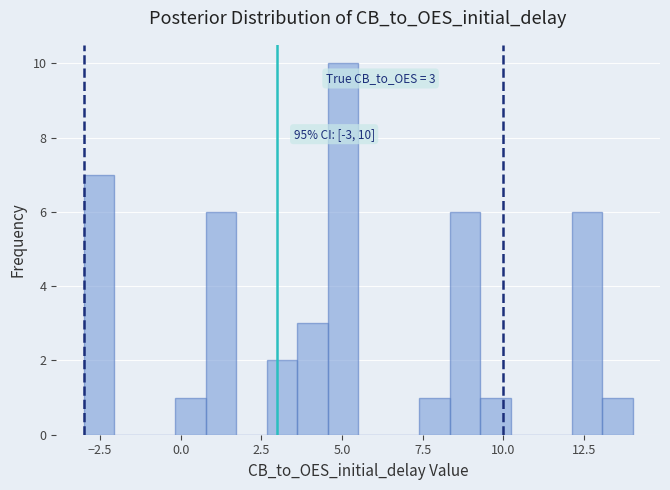

Read against the x-axis, roughly where is the centre of the tallest bar?

5.0